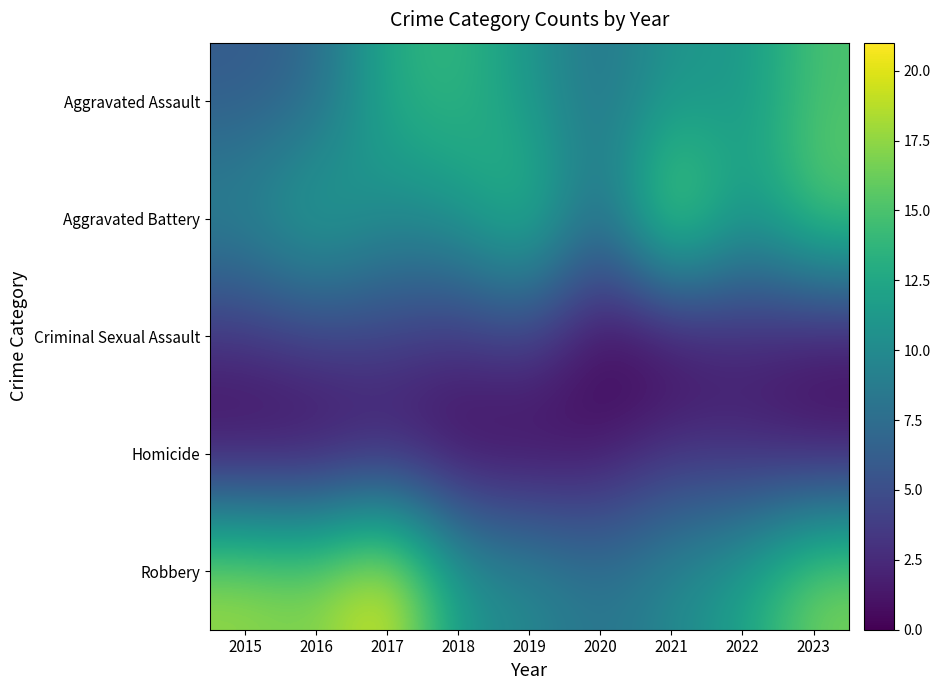

At which category is the sum across all series the highest?

2023